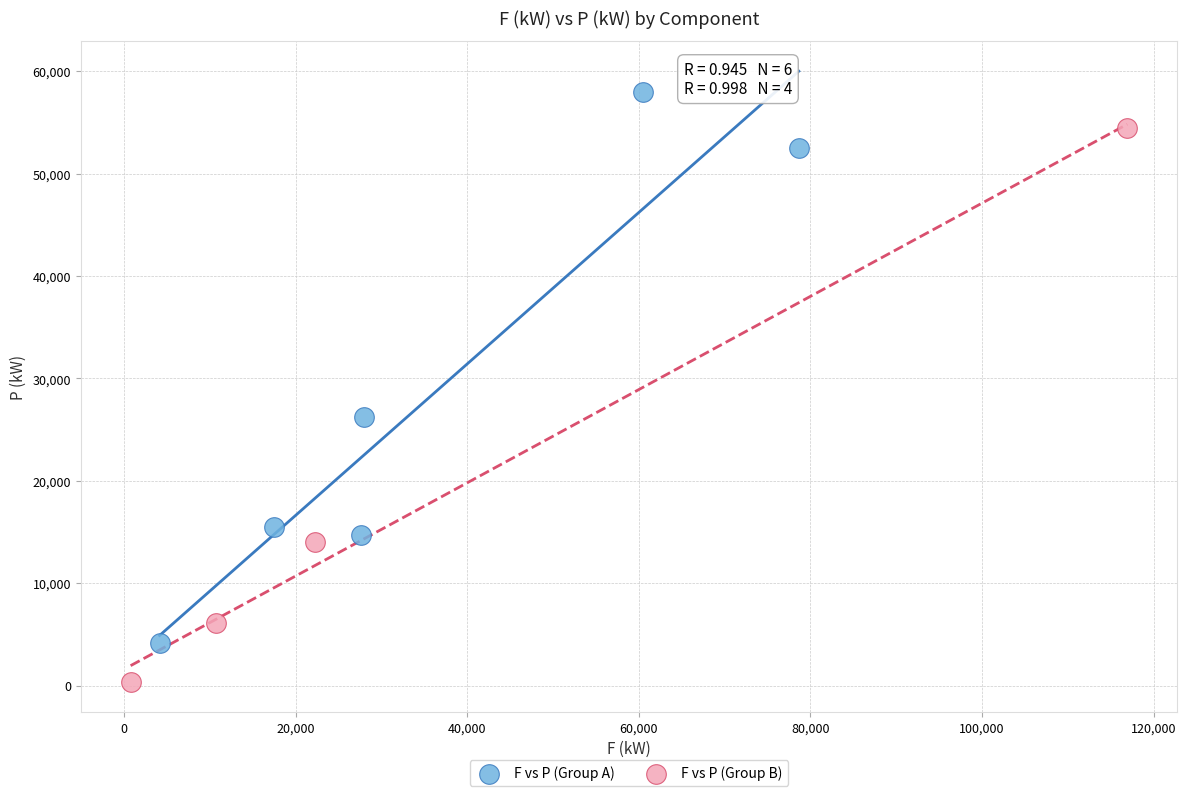

What are all the series names shown in the legend?

F vs P (Group A), F vs P (Group B)